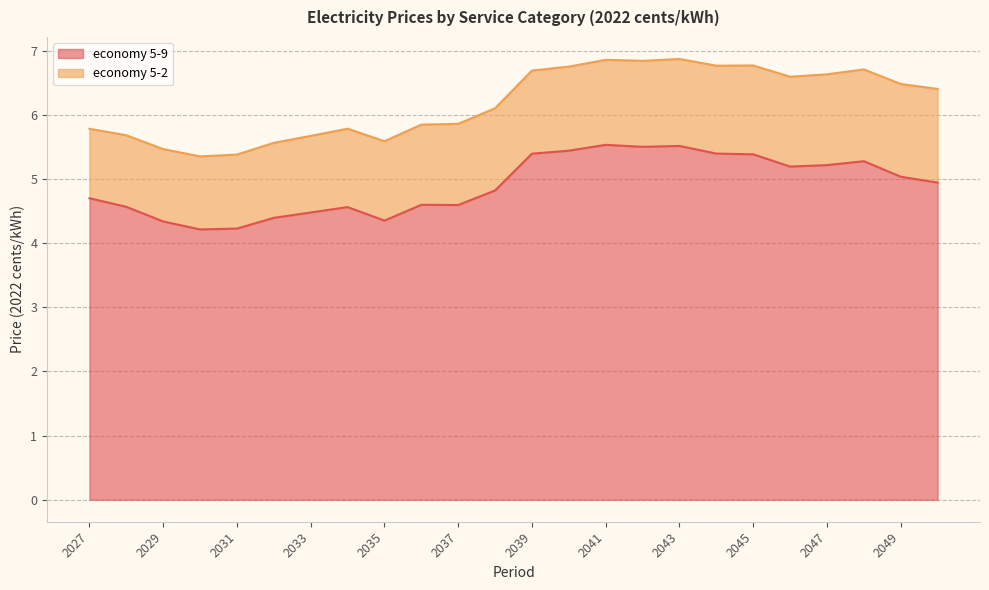

What is the value of the 20th point from the left?

5.2